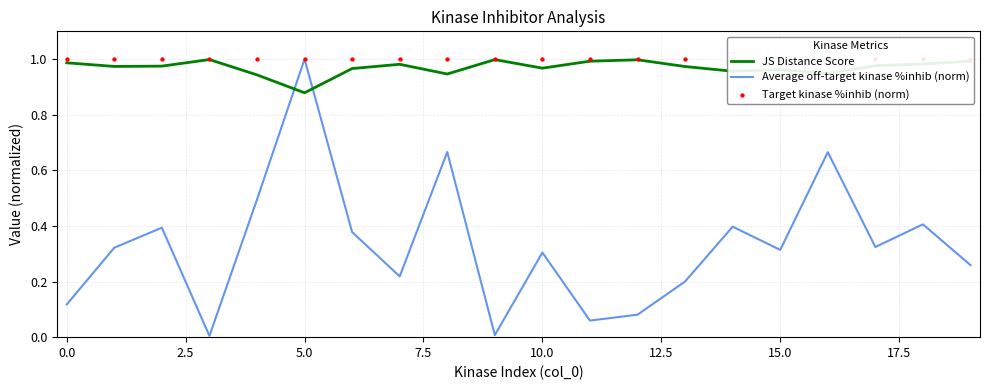

Which series has the widest spread of Y values?

Average off-target kinase %inhib (norm)